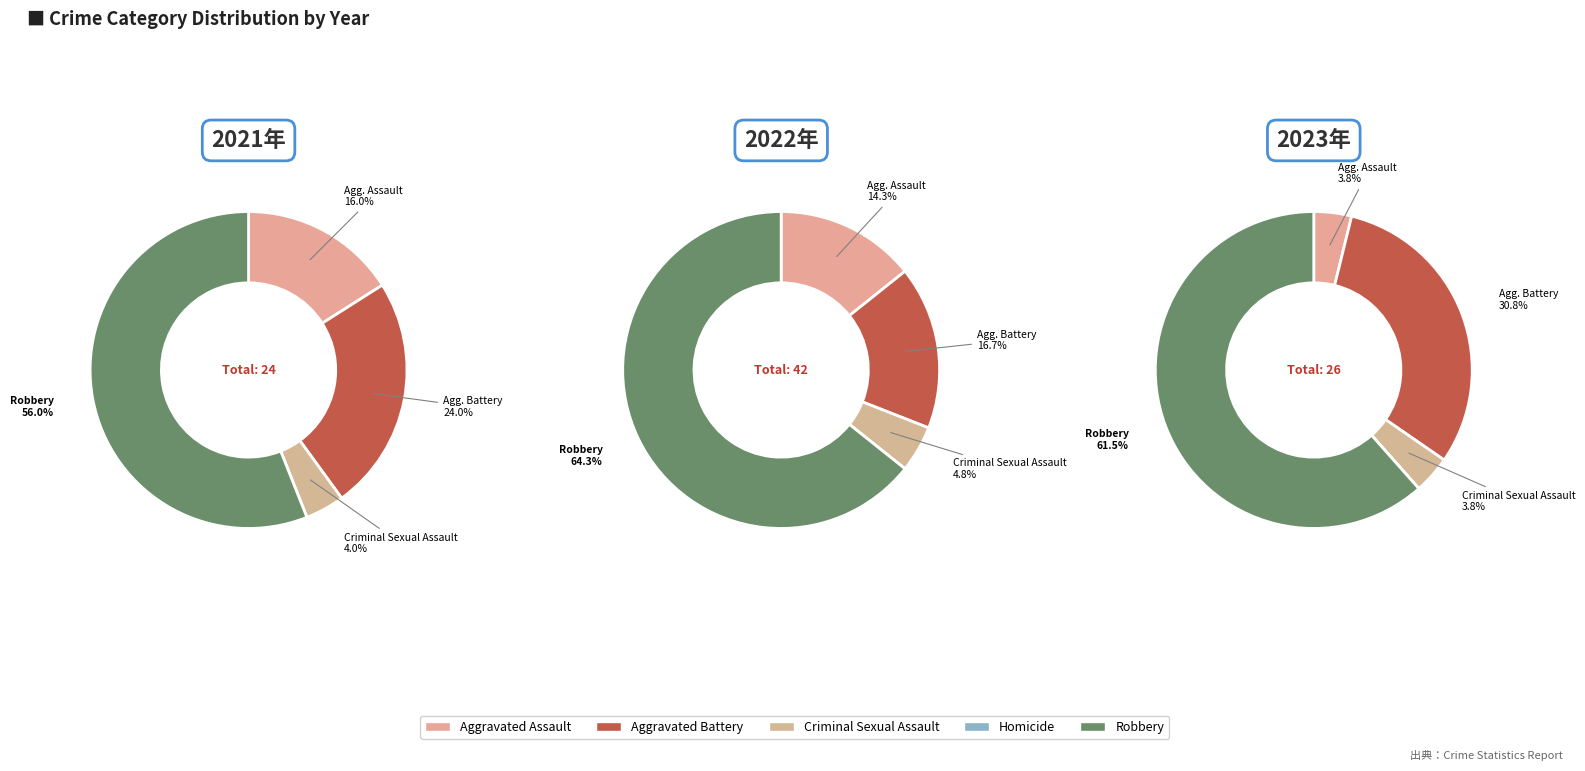

Combined, do Homicide and Robbery account for over 50%?

Yes